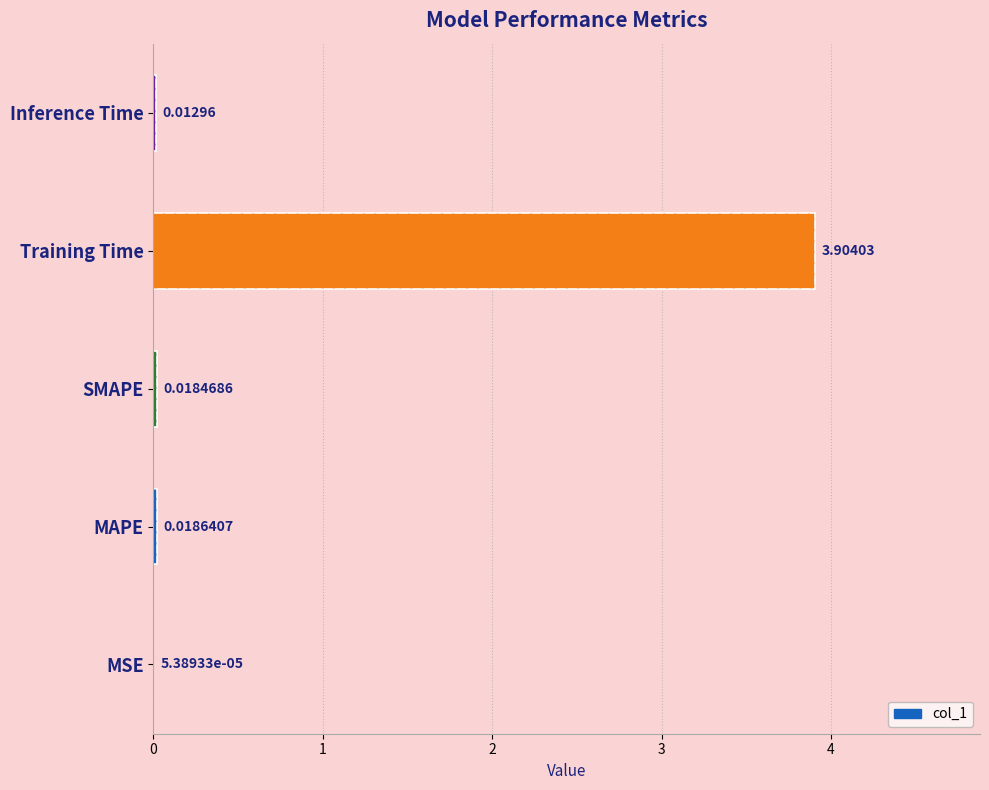

What is the sum of all values?

4.0